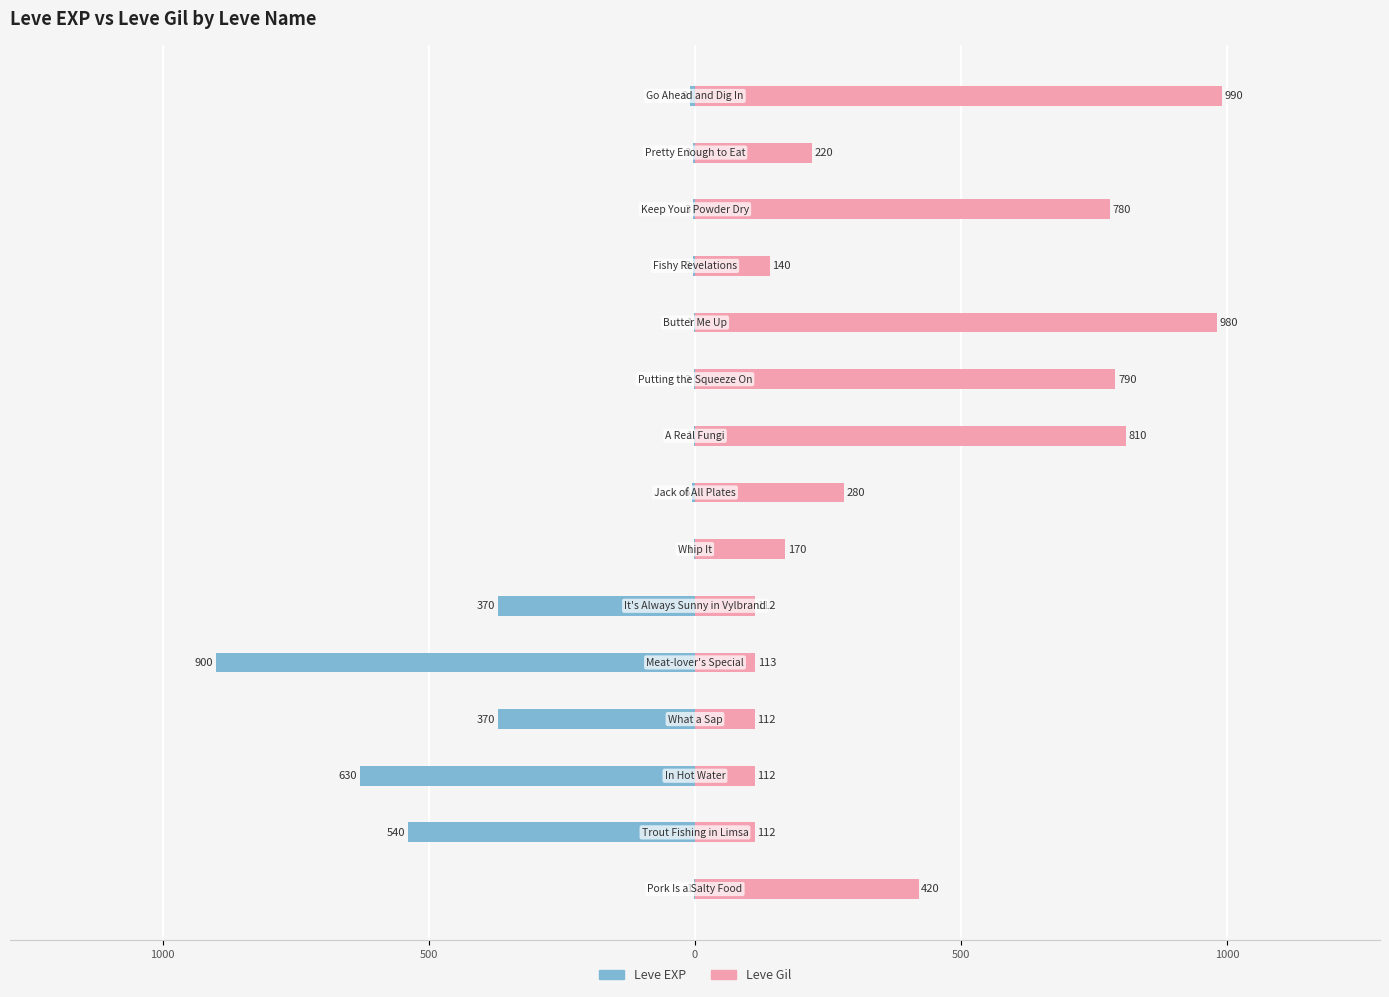

Rank the series by their average value, from highest to lowest.

Leve Gil, Leve EXP